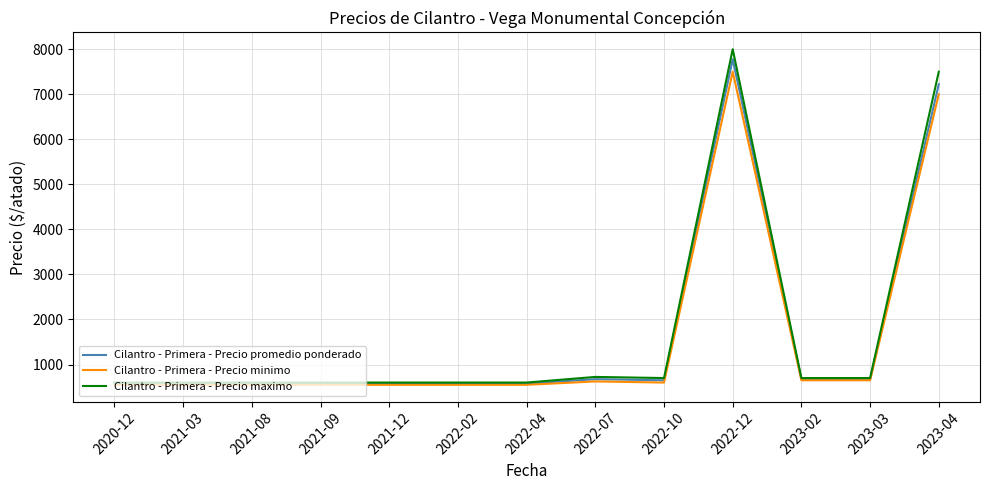

What is the approximate value of Cilantro - Primera - Precio maximo at 2022-12, to the nearest 50?

8000